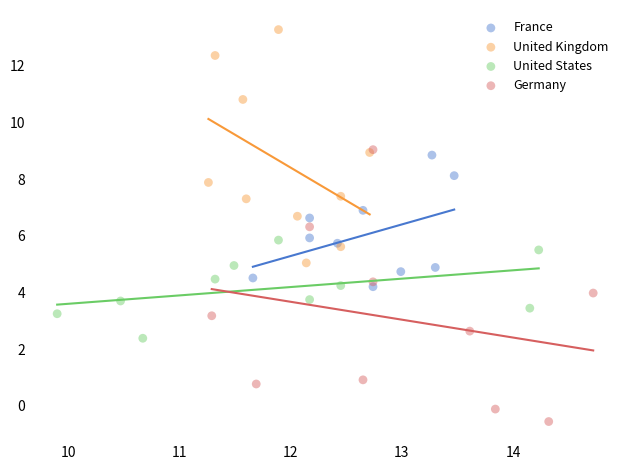

What are all the series names shown in the legend?

France, United Kingdom, United States, Germany